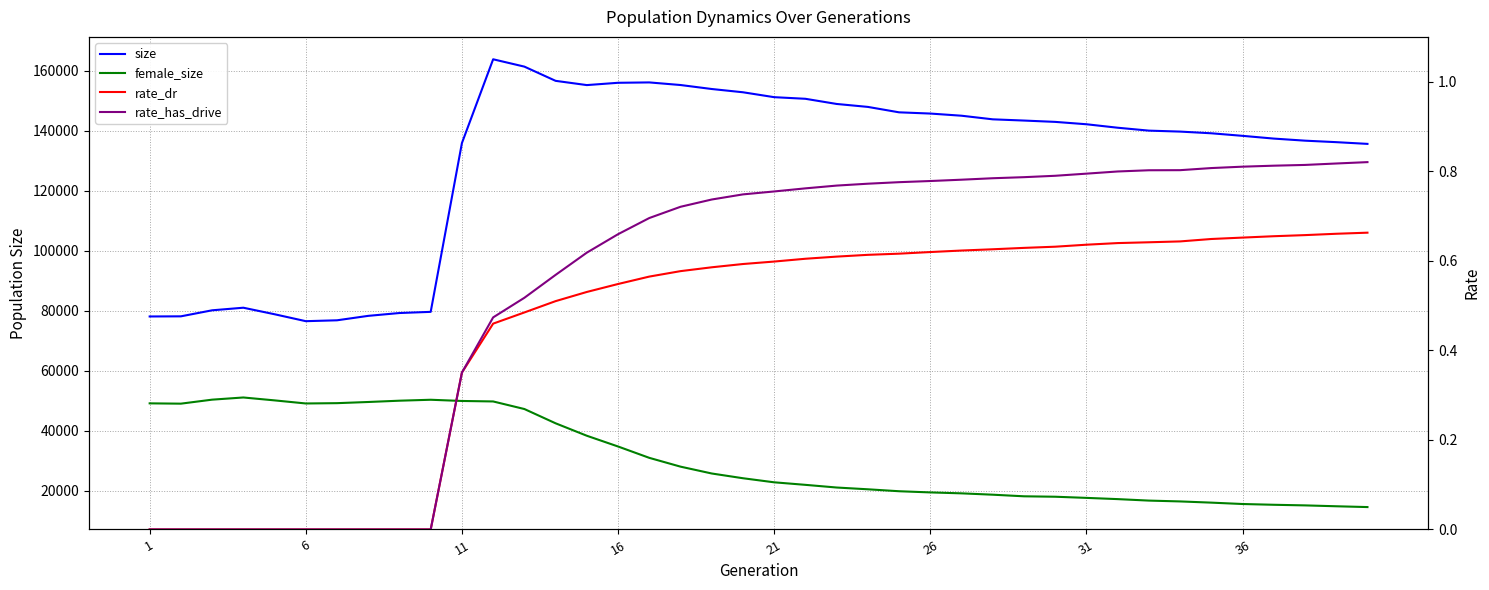

What is the difference between the second highest and minimum values in the rate_dr series?

0.7